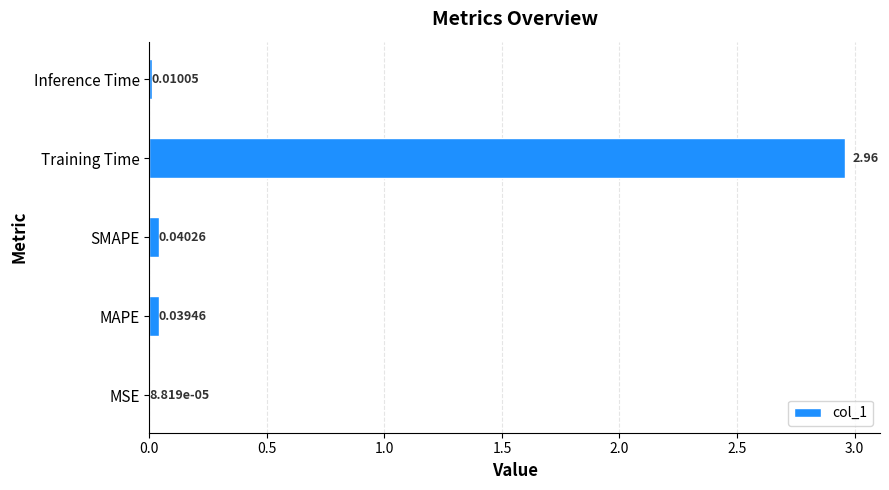

Which category has the highest value across all series?

Training Time